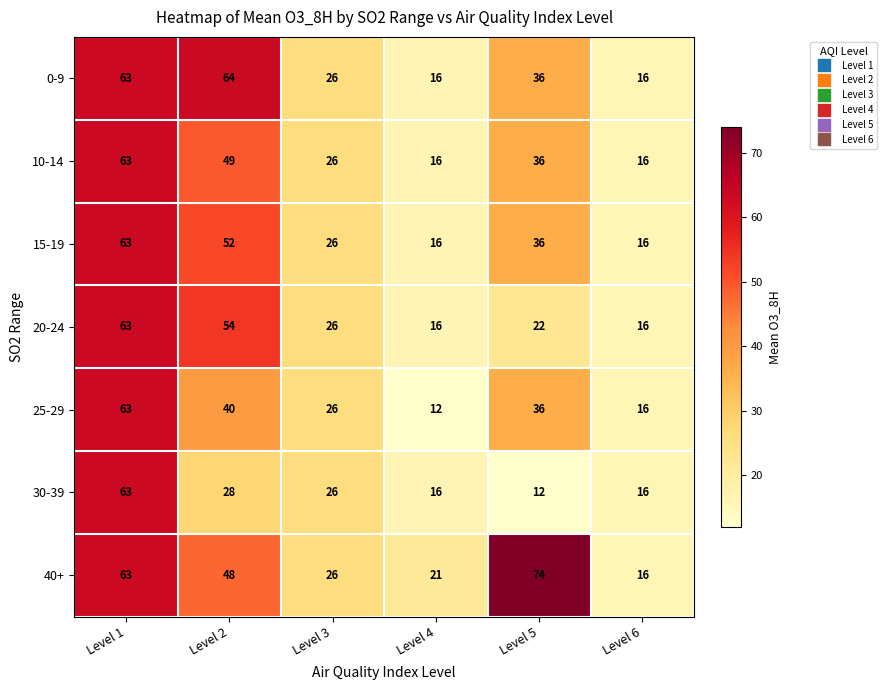

The 30-39 series shows 6 at Level 5. True or false?

False